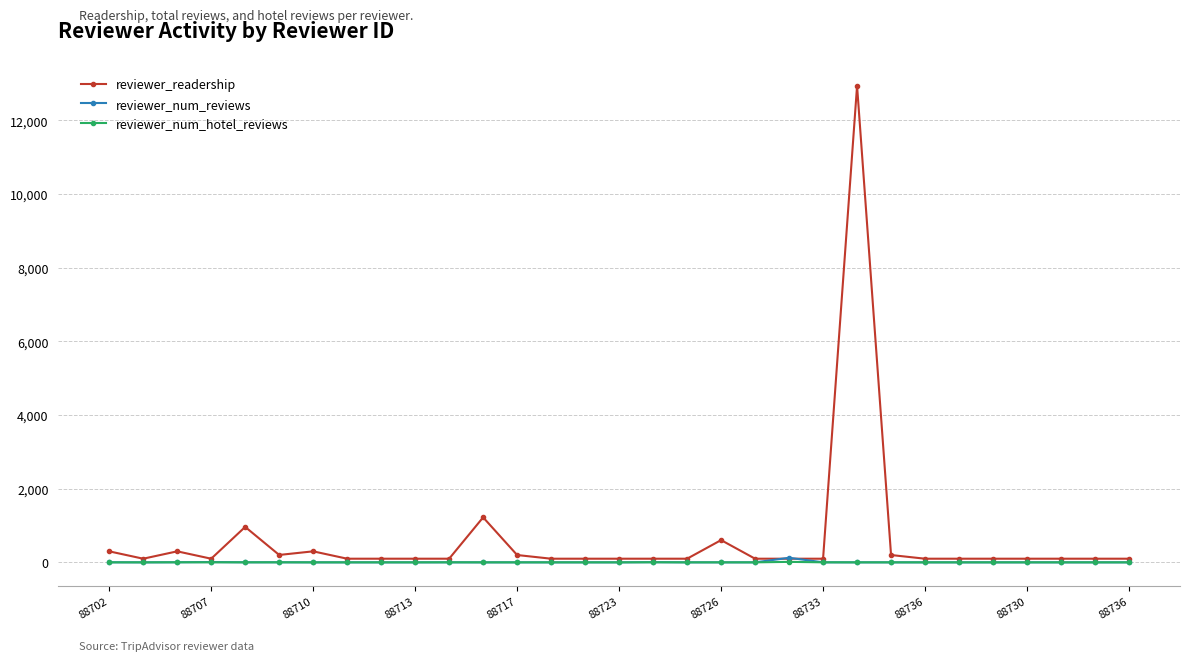

What is the value of the reviewer_num_hotel_reviews point at the 29th from the left?

1